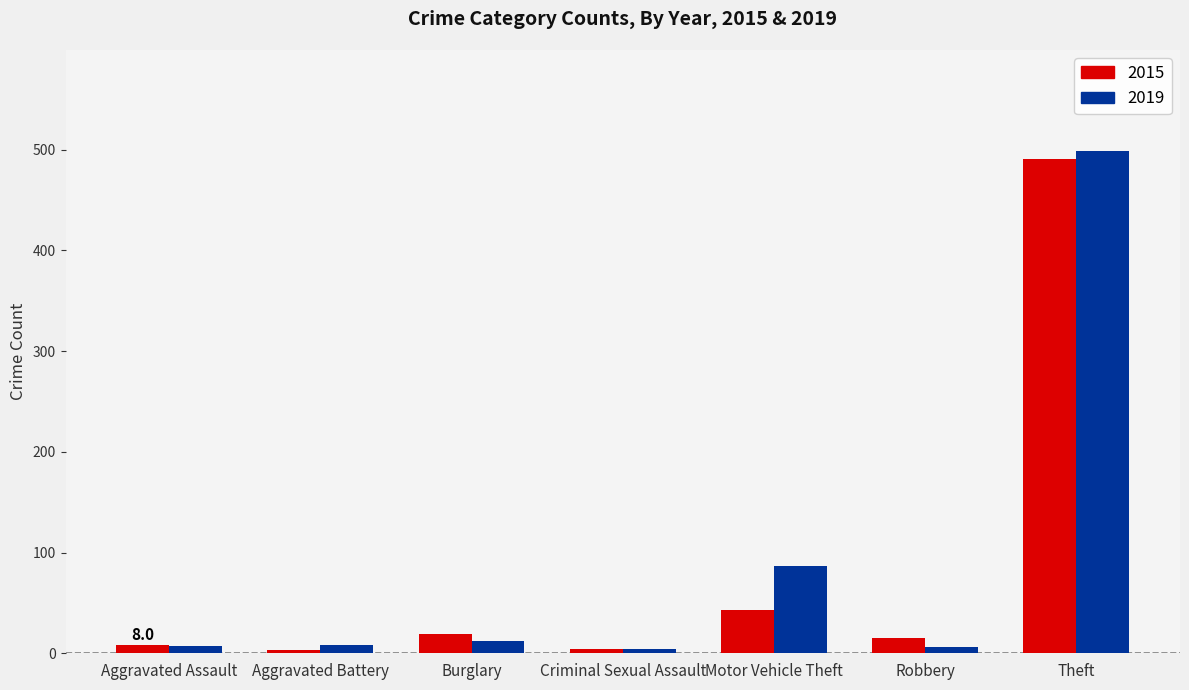

What are all the series names shown in the legend?

2015, 2019